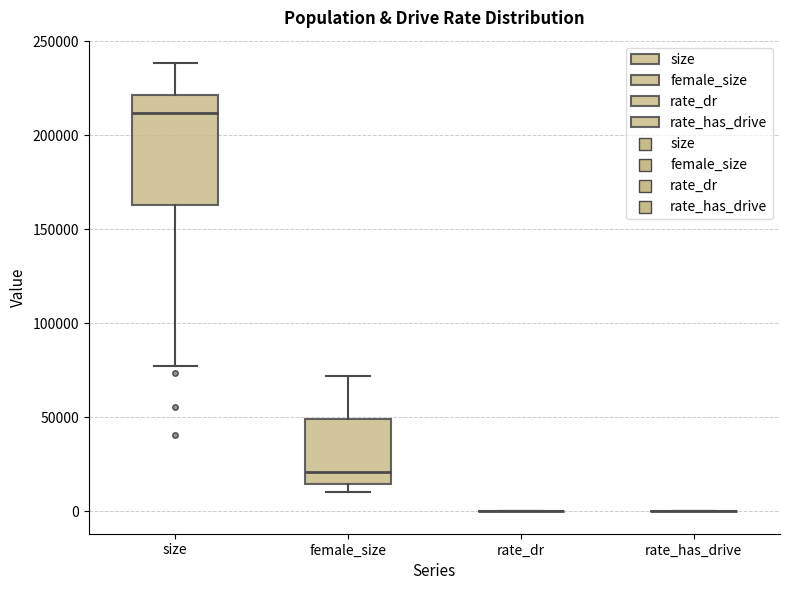

Which box is the tallest, from its lower edge to its upper edge?

size